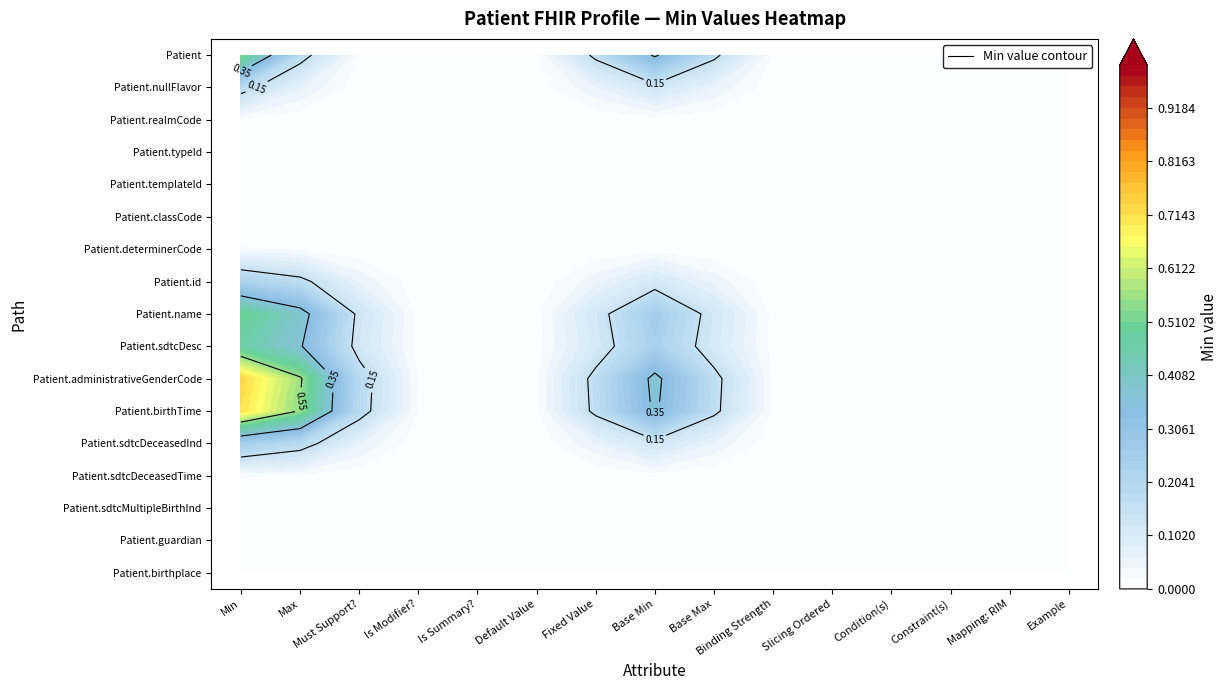

Reading left to right, list all the values displayed in this chart.

Patient: Min=1	Max=0	Must Support?=0	Is Modifier?=0	Is Summary?=0	Default Value=0	Fixed Value=0	Base Min=1	Base Max=0	Binding Strength=0	Slicing Ordered=0	Condition(s)=0	Constraint(s)=0	Mapping: RIM=0	Example=0
Patient.nullFlavor: Min=0	Max=0	Must Support?=0	Is Modifier?=0	Is Summary?=0	Default Value=0	Fixed Value=0	Base Min=0	Base Max=0	Binding Strength=0	Slicing Ordered=0	Condition(s)=0	Constraint(s)=0	Mapping: RIM=0	Example=0
Patient.realmCode: Min=0	Max=0	Must Support?=0	Is Modifier?=0	Is Summary?=0	Default Value=0	Fixed Value=0	Base Min=0	Base Max=0	Binding Strength=0	Slicing Ordered=0	Condition(s)=0	Constraint(s)=0	Mapping: RIM=0	Example=0
Patient.typeId: Min=0	Max=0	Must Support?=0	Is Modifier?=0	Is Summary?=0	Default Value=0	Fixed Value=0	Base Min=0	Base Max=0	Binding Strength=0	Slicing Ordered=0	Condition(s)=0	Constraint(s)=0	Mapping: RIM=0	Example=0
Patient.templateId: Min=0	Max=0	Must Support?=0	Is Modifier?=0	Is Summary?=0	Default Value=0	Fixed Value=0	Base Min=0	Base Max=0	Binding Strength=0	Slicing Ordered=0	Condition(s)=0	Constraint(s)=0	Mapping: RIM=0	Example=0
Patient.classCode: Min=0	Max=0	Must Support?=0	Is Modifier?=0	Is Summary?=0	Default Value=0	Fixed Value=0	Base Min=0	Base Max=0	Binding Strength=0	Slicing Ordered=0	Condition(s)=0	Constraint(s)=0	Mapping: RIM=0	Example=0
Patient.determinerCode: Min=0	Max=0	Must Support?=0	Is Modifier?=0	Is Summary?=0	Default Value=0	Fixed Value=0	Base Min=0	Base Max=0	Binding Strength=0	Slicing Ordered=0	Condition(s)=0	Constraint(s)=0	Mapping: RIM=0	Example=0
Patient.id: Min=0	Max=0	Must Support?=0	Is Modifier?=0	Is Summary?=0	Default Value=0	Fixed Value=0	Base Min=0	Base Max=0	Binding Strength=0	Slicing Ordered=0	Condition(s)=0	Constraint(s)=0	Mapping: RIM=0	Example=0
Patient.name: Min=1	Max=1	Must Support?=0	Is Modifier?=0	Is Summary?=0	Default Value=0	Fixed Value=0	Base Min=1	Base Max=0	Binding Strength=0	Slicing Ordered=0	Condition(s)=0	Constraint(s)=0	Mapping: RIM=0	Example=0
Patient.sdtcDesc: Min=0	Max=0	Must Support?=0	Is Modifier?=0	Is Summary?=0	Default Value=0	Fixed Value=0	Base Min=0	Base Max=0	Binding Strength=0	Slicing Ordered=0	Condition(s)=0	Constraint(s)=0	Mapping: RIM=0	Example=0
Patient.administrativeGenderCode: Min=1	Max=1	Must Support?=0	Is Modifier?=0	Is Summary?=0	Default Value=0	Fixed Value=0	Base Min=1	Base Max=0	Binding Strength=0	Slicing Ordered=0	Condition(s)=0	Constraint(s)=0	Mapping: RIM=0	Example=0
Patient.birthTime: Min=1	Max=1	Must Support?=0	Is Modifier?=0	Is Summary?=0	Default Value=0	Fixed Value=0	Base Min=1	Base Max=0	Binding Strength=0	Slicing Ordered=0	Condition(s)=0	Constraint(s)=0	Mapping: RIM=0	Example=0
Patient.sdtcDeceasedInd: Min=0	Max=0	Must Support?=0	Is Modifier?=0	Is Summary?=0	Default Value=0	Fixed Value=0	Base Min=0	Base Max=0	Binding Strength=0	Slicing Ordered=0	Condition(s)=0	Constraint(s)=0	Mapping: RIM=0	Example=0
Patient.sdtcDeceasedTime: Min=0	Max=0	Must Support?=0	Is Modifier?=0	Is Summary?=0	Default Value=0	Fixed Value=0	Base Min=0	Base Max=0	Binding Strength=0	Slicing Ordered=0	Condition(s)=0	Constraint(s)=0	Mapping: RIM=0	Example=0
Patient.sdtcMultipleBirthInd: Min=0	Max=0	Must Support?=0	Is Modifier?=0	Is Summary?=0	Default Value=0	Fixed Value=0	Base Min=0	Base Max=0	Binding Strength=0	Slicing Ordered=0	Condition(s)=0	Constraint(s)=0	Mapping: RIM=0	Example=0
Patient.guardian: Min=0	Max=0	Must Support?=0	Is Modifier?=0	Is Summary?=0	Default Value=0	Fixed Value=0	Base Min=0	Base Max=0	Binding Strength=0	Slicing Ordered=0	Condition(s)=0	Constraint(s)=0	Mapping: RIM=0	Example=0
Patient.birthplace: Min=0	Max=0	Must Support?=0	Is Modifier?=0	Is Summary?=0	Default Value=0	Fixed Value=0	Base Min=0	Base Max=0	Binding Strength=0	Slicing Ordered=0	Condition(s)=0	Constraint(s)=0	Mapping: RIM=0	Example=0